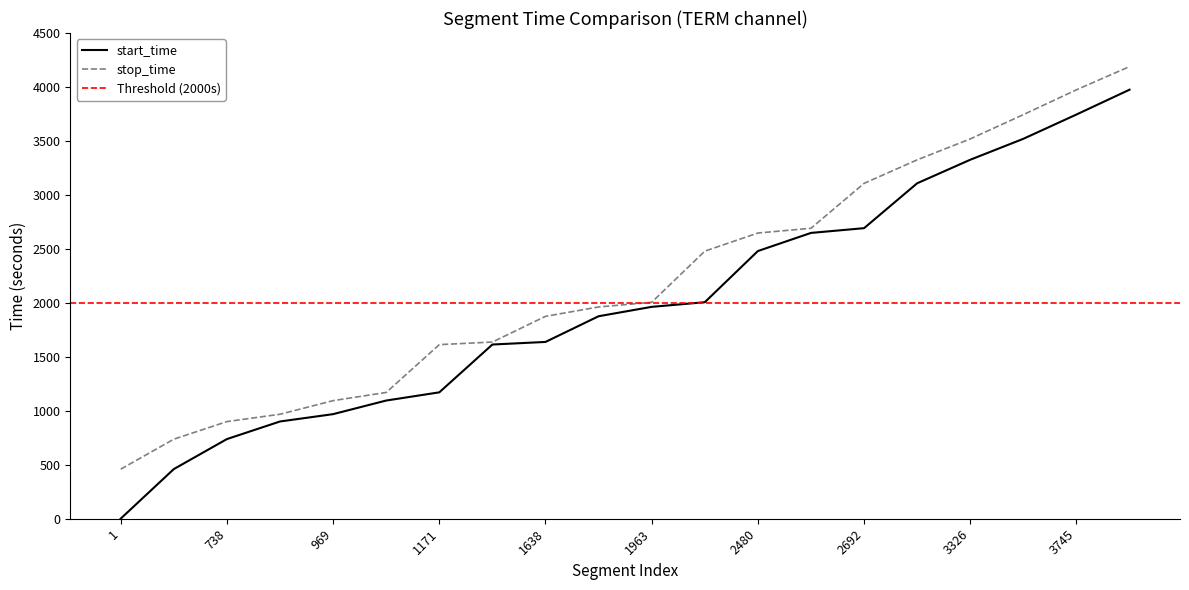

What is the total value across all series at 2648.0?

5339